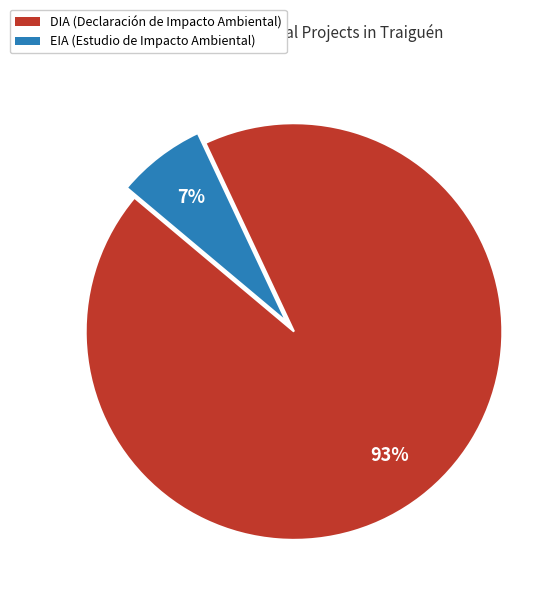

Which slice is the smallest?

EIA